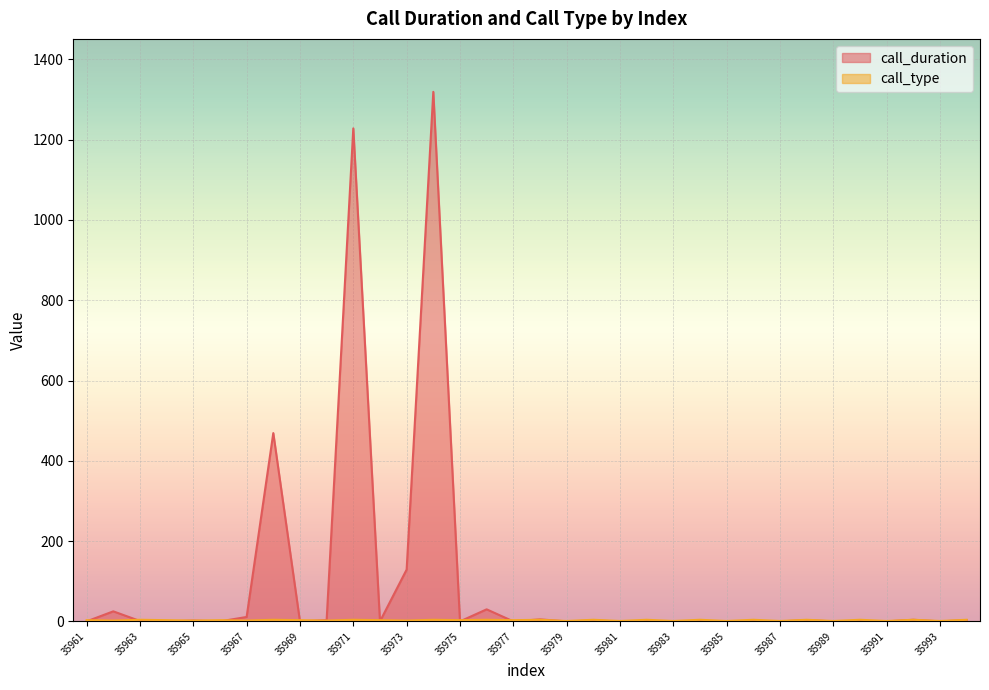

True or false: call_duration and call_type cross at least once.

True